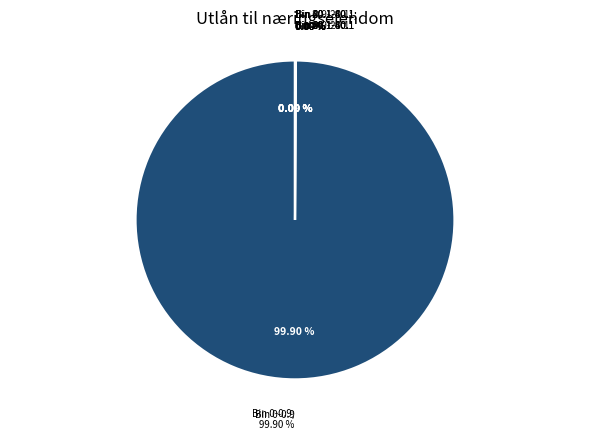

Does Bin 20.1-40.1 account for over 50% of the chart?

No